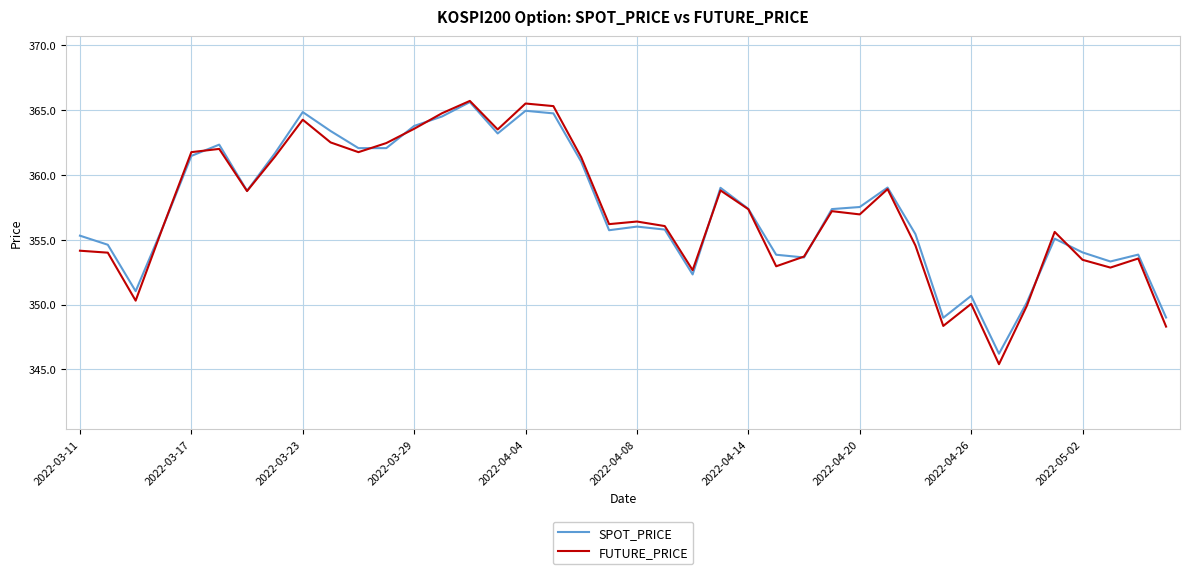

In FUTURE_PRICE, how many points are higher than both neighbors (excluding endpoints)?

11